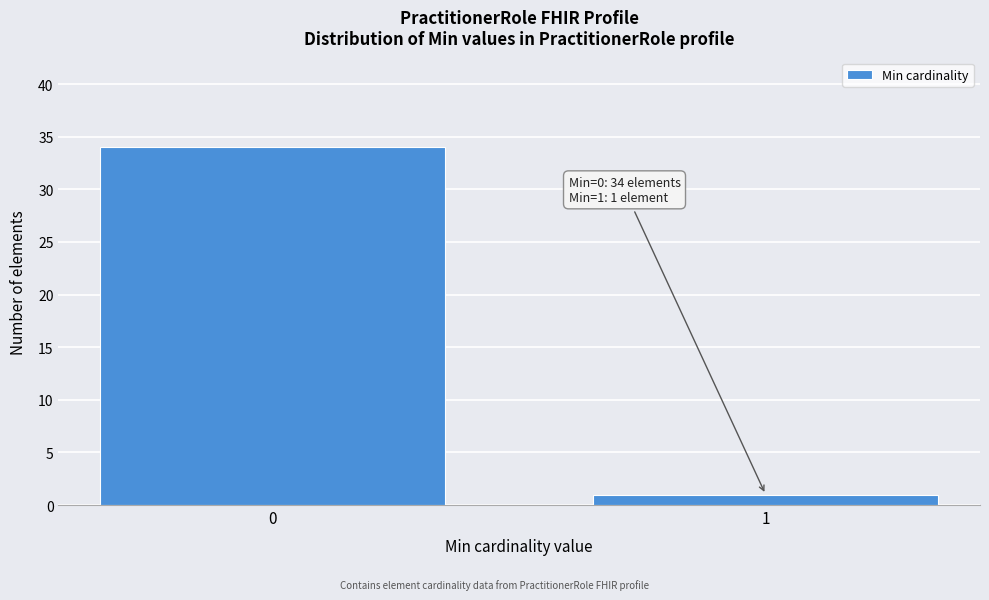

Reading left to right, transcribe all the data shown in this chart.

34	1